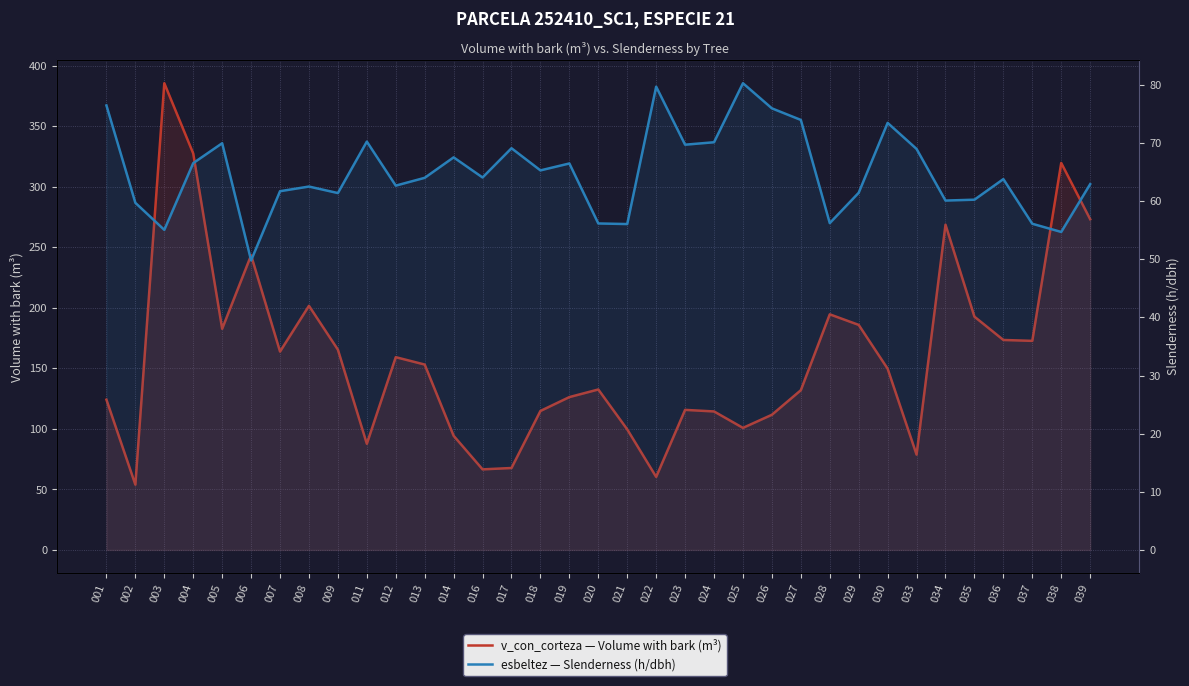

At which category is the sum across all series the highest?

003